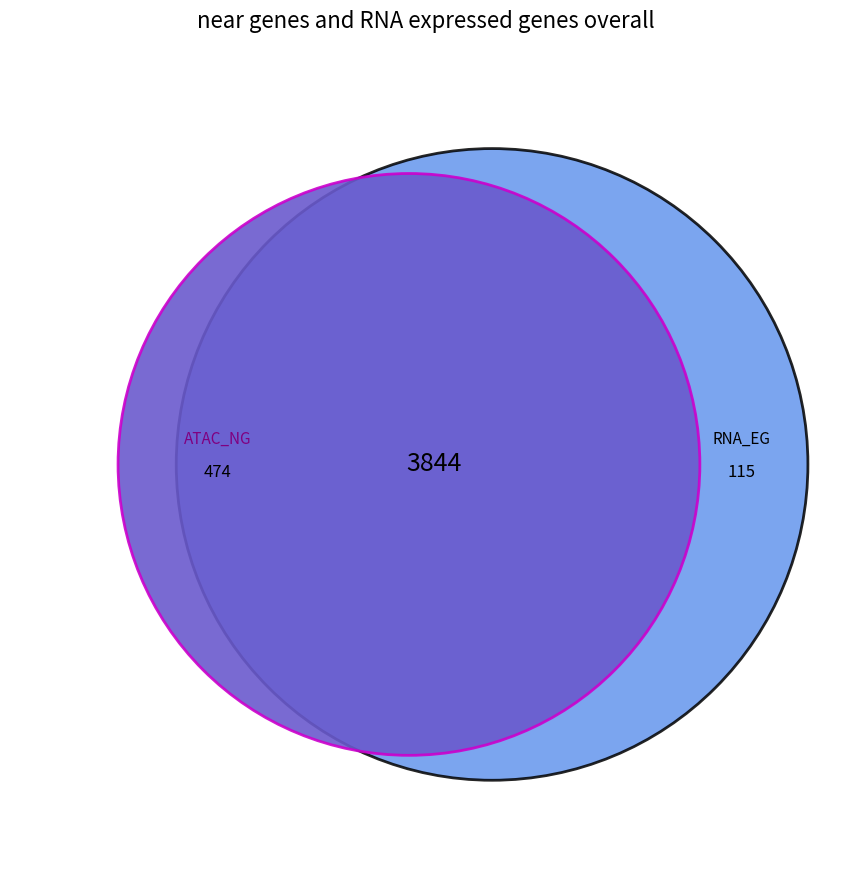

How much of the chart is everything except 2?

99.6%